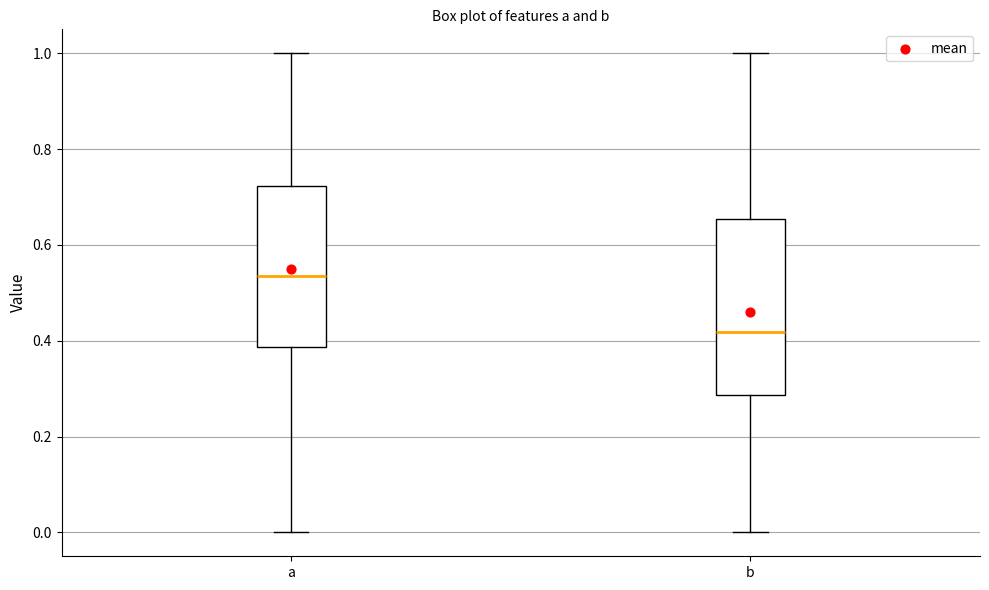

Which box has the highest median line?

a